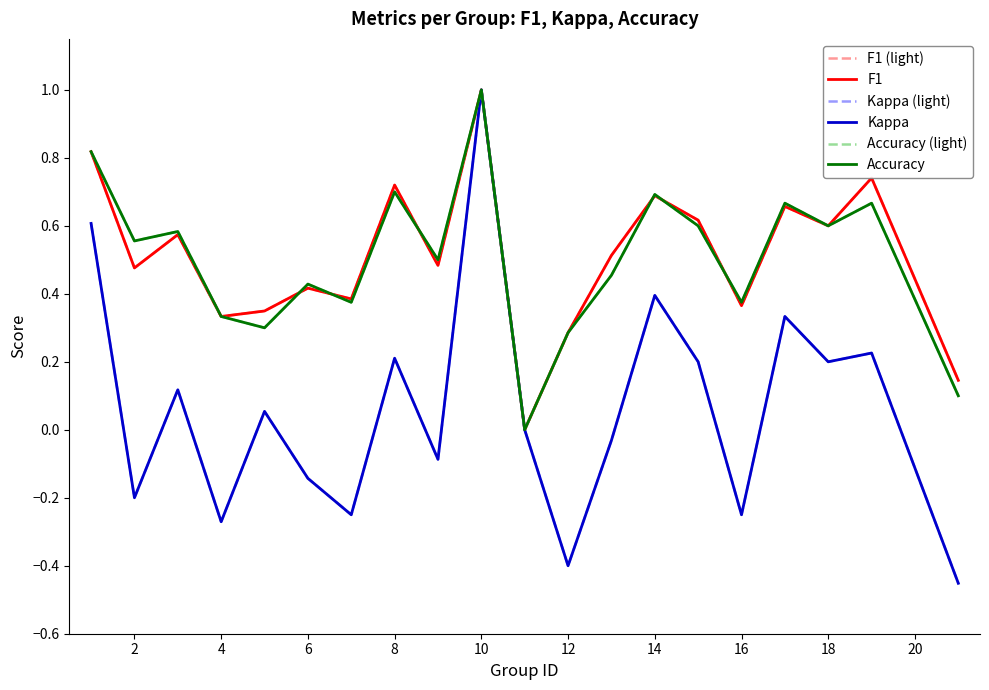

Is this an area chart (filled region under the line)?

No